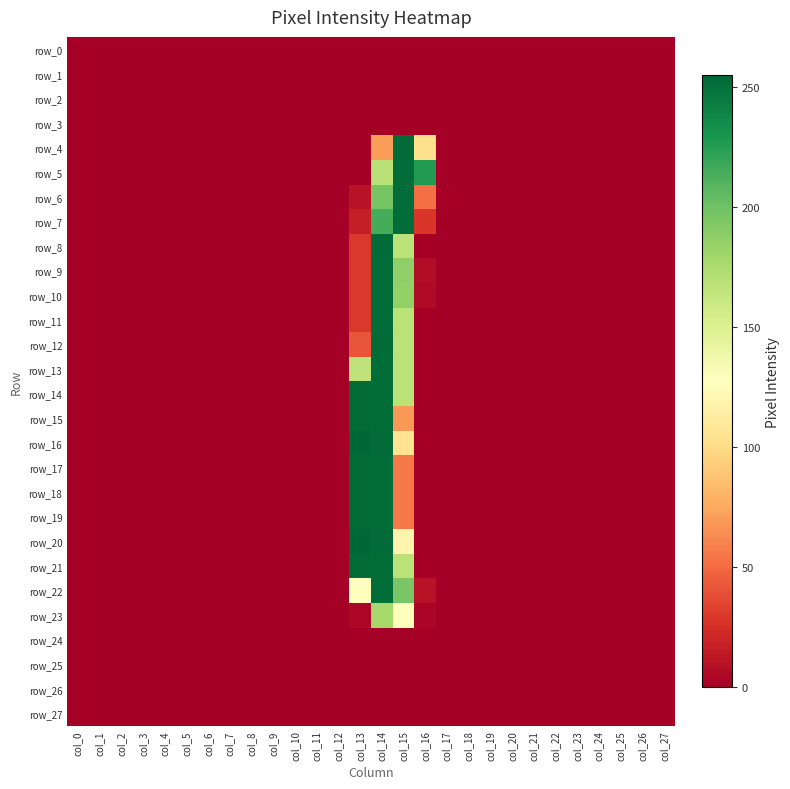

The row_2 series shows 0 at col_7. True or false?

True